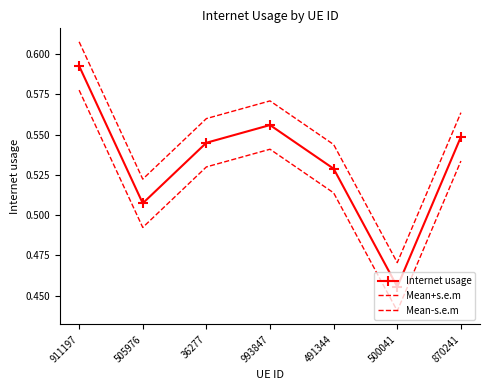

Rank the series at 491344 from lowest to highest value.

Mean-s.e.m, Internet usage, Mean+s.e.m